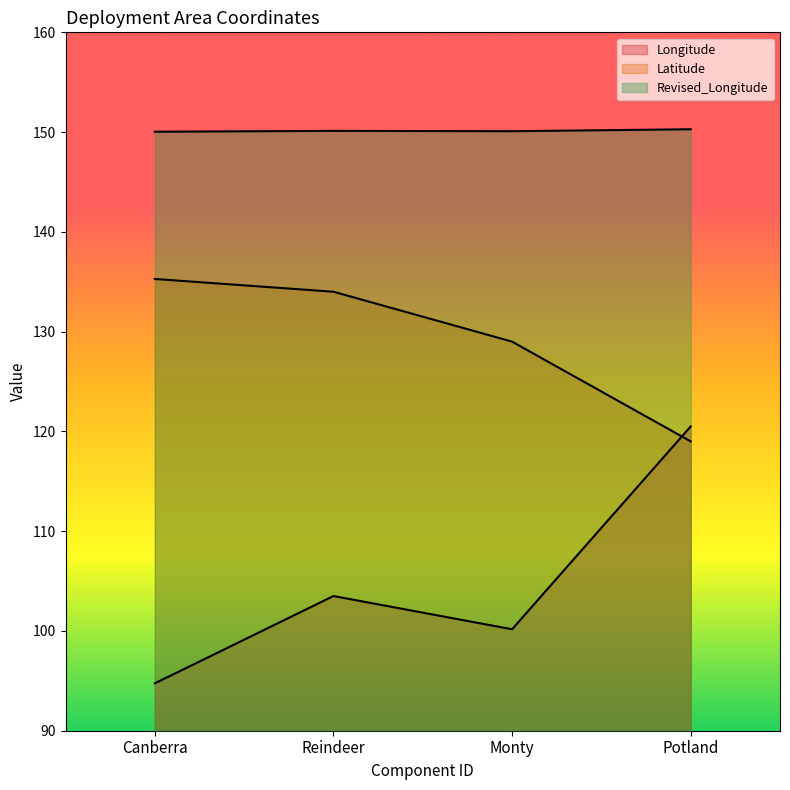

How many Revised_Longitude values are between 150 and 151?

4